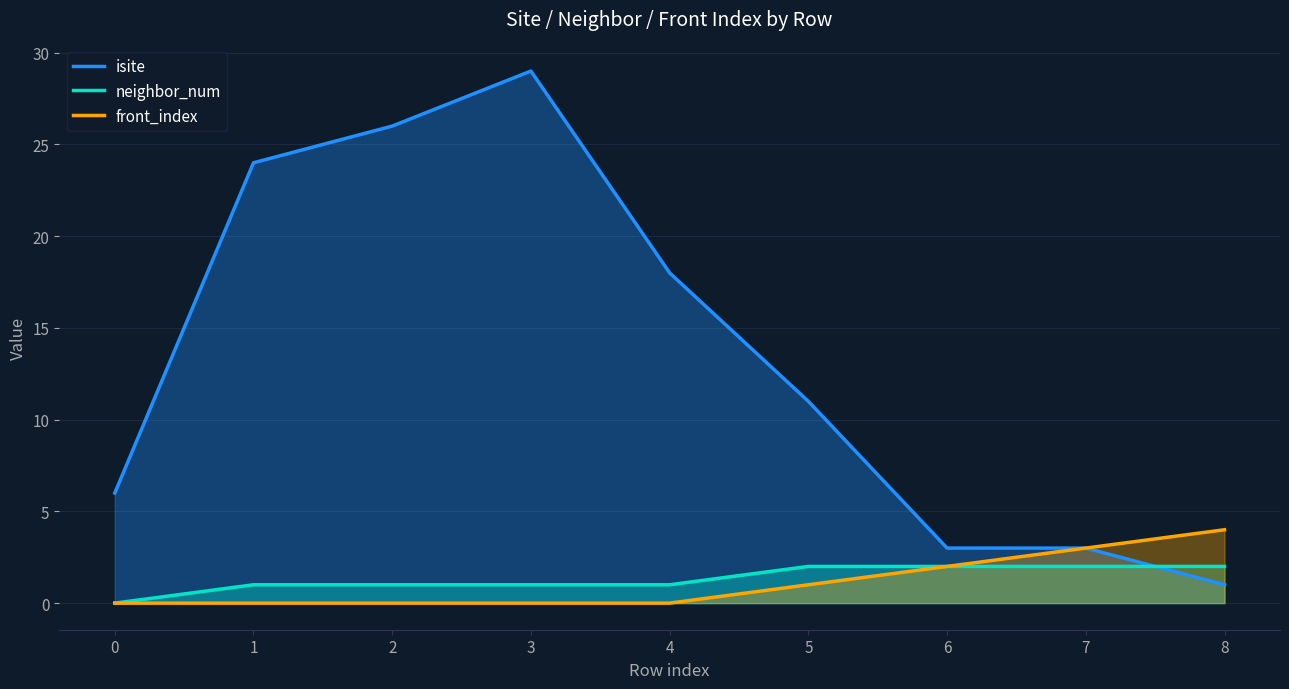

Reading right to left, extract all data points from this chart.

isite: 8=1	7=3	6=3	5=11	4=18	3=29	2=26	1=24	0=6
neighbor_num: 8=2	7=2	6=2	5=2	4=1	3=1	2=1	1=1	0=0
front_index: 8=4	7=3	6=2	5=1	4=0	3=0	2=0	1=0	0=0